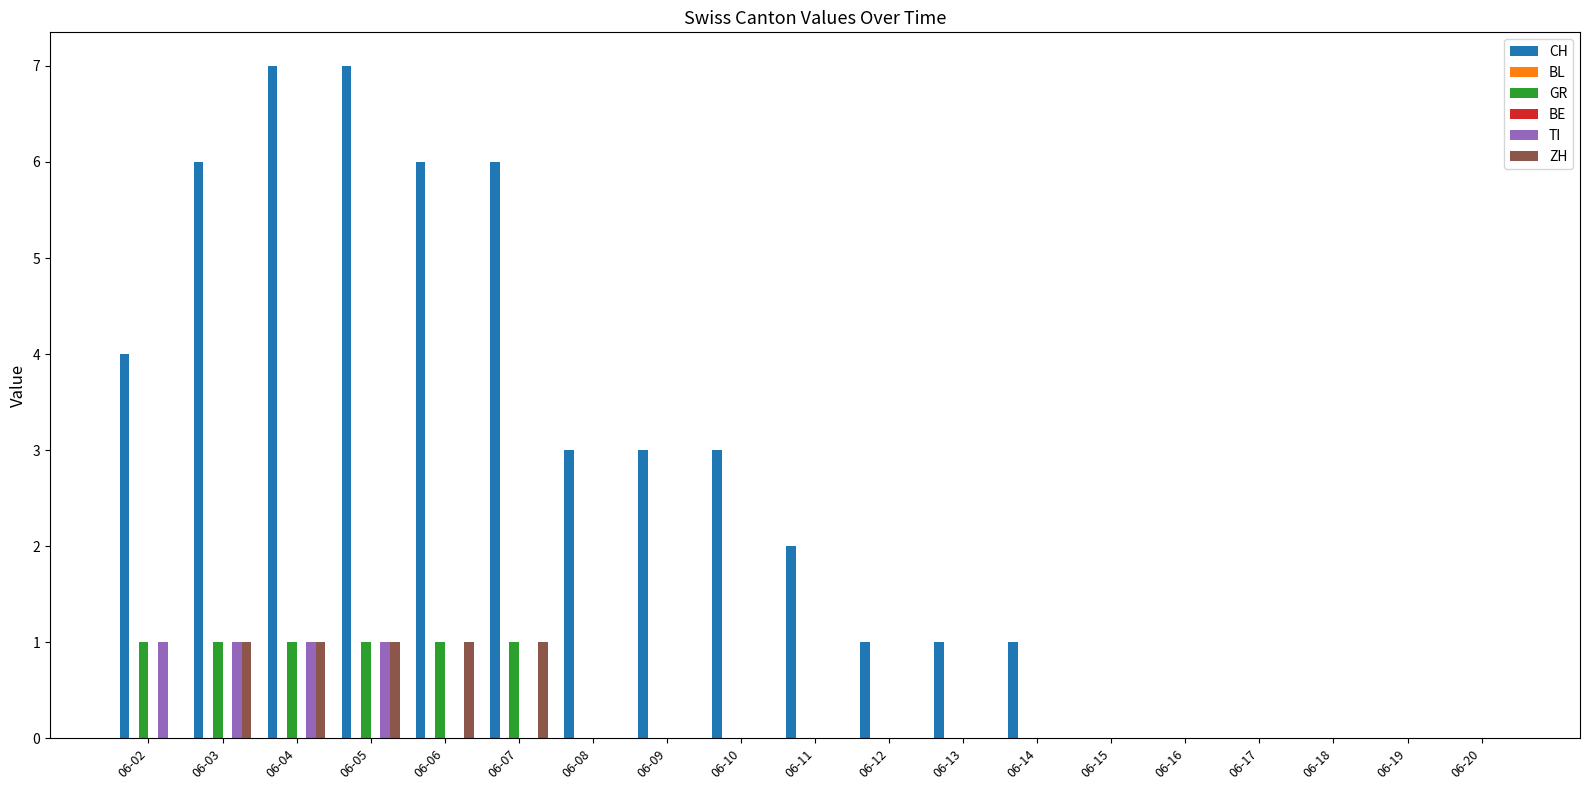

At how many categories does at least one series exceed 0?

13